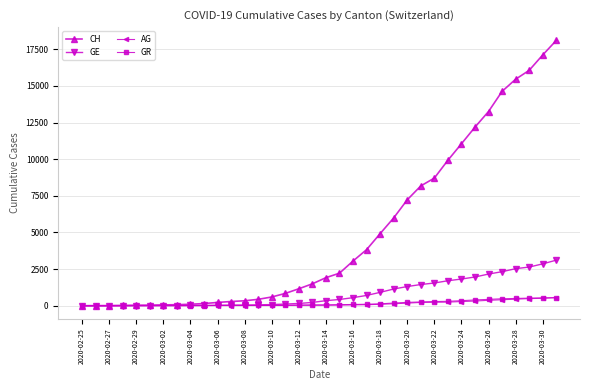

Which series has the largest total across all categories?

CH